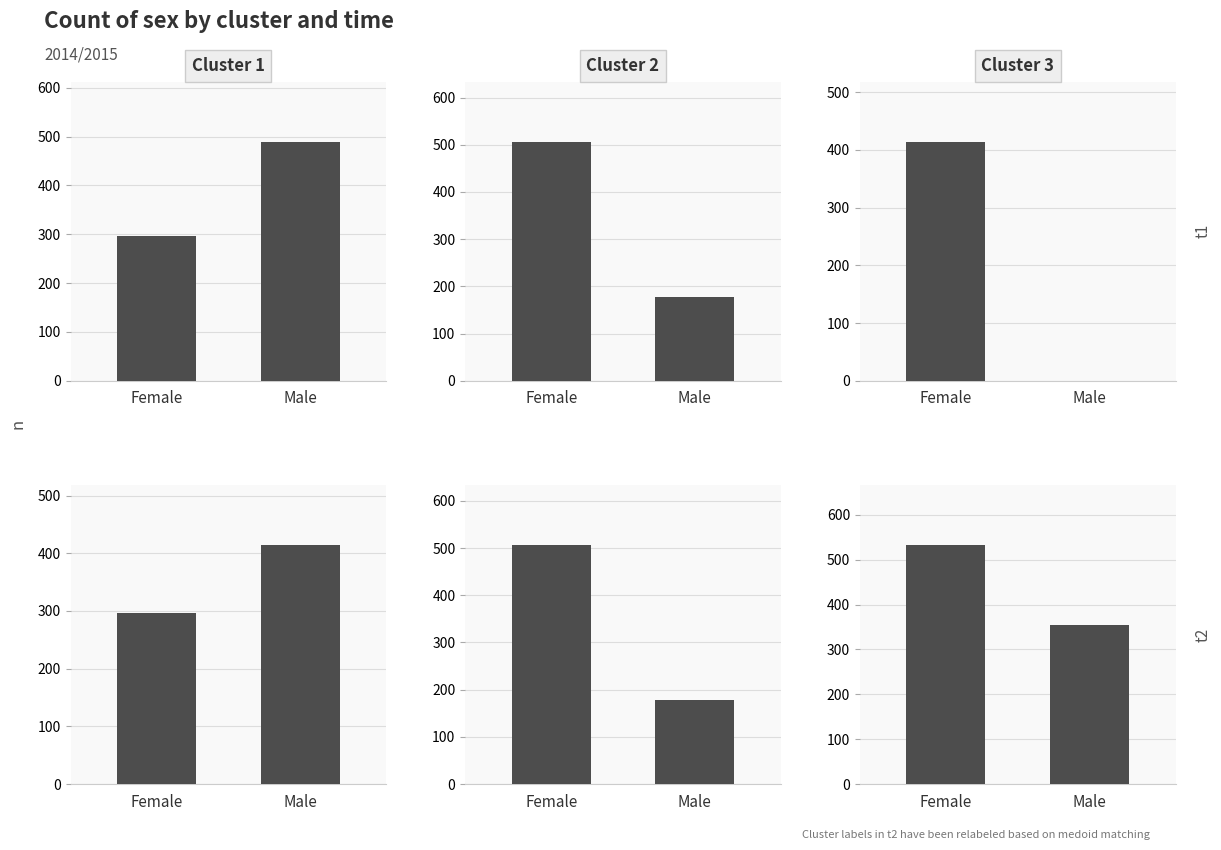

At which label does Cluster 3 first exceed 532?

Female